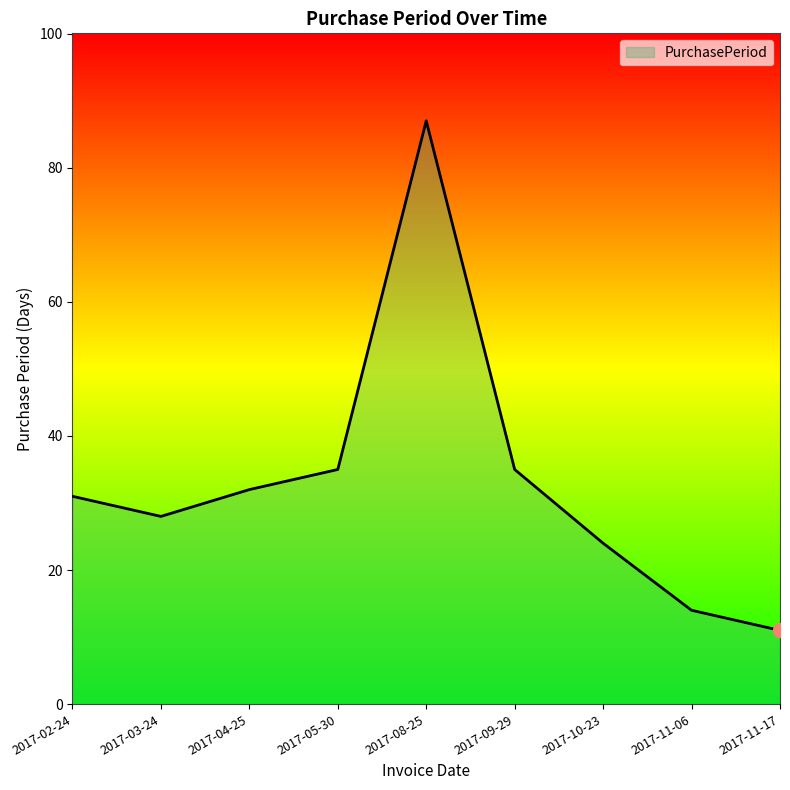

Where is the first local maximum?

2017-08-25